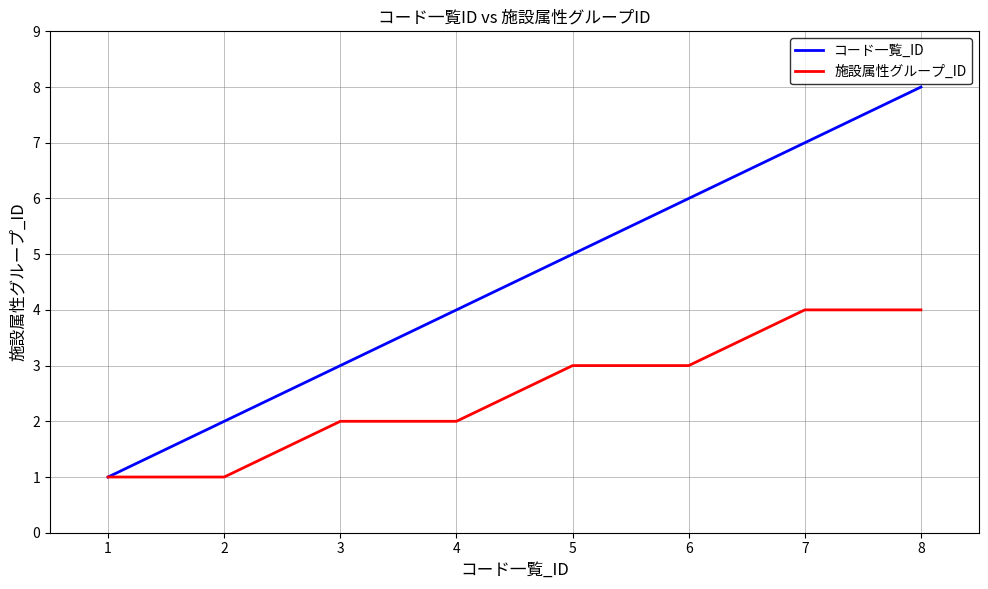

Which series has the largest range (max minus min)?

コード一覧_ID